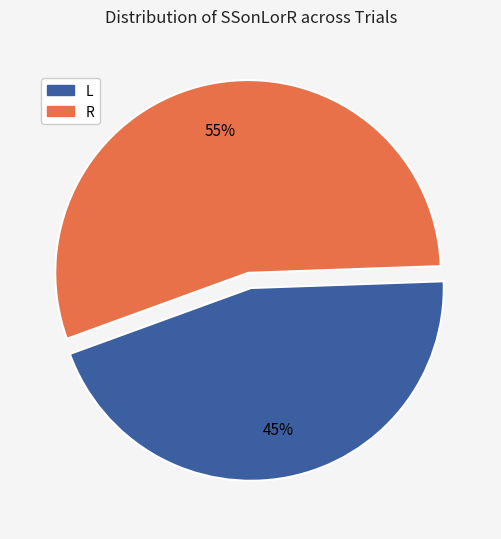

Which slice is the smallest?

L